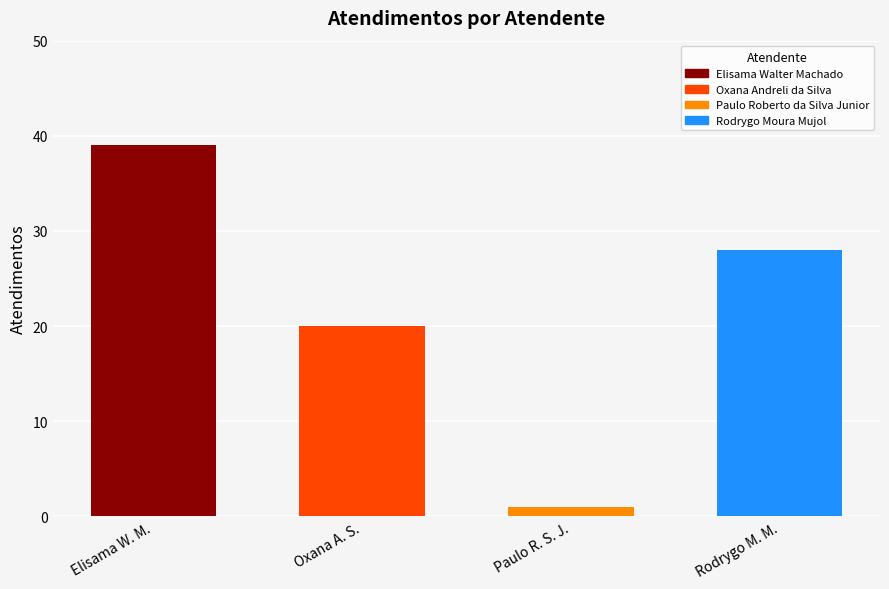

List the labels in order of value, smallest first.

Paulo R. S. J., Oxana A. S., Rodrygo M. M., Elisama W. M.